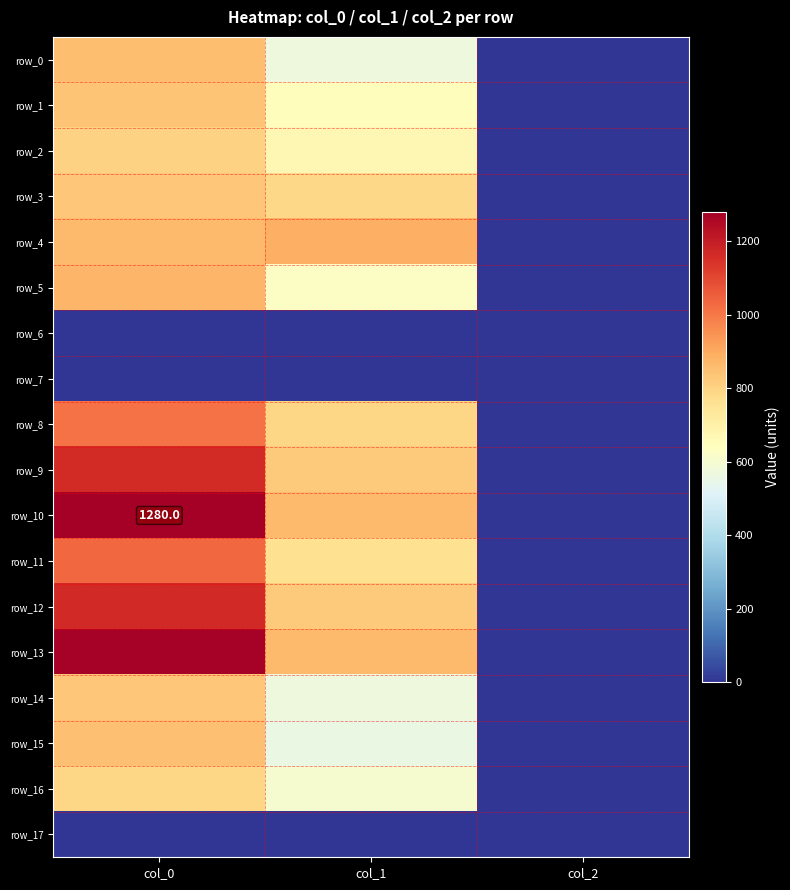

Reading left to right, what are all the values shown in this chart?

row_0: 850.0	573.8	2.0
row_1: 836.7	648.0	2.0
row_2: 803.3	671.6	2.0
row_3: 833.3	789.8	2.0
row_4: 860.0	887.6	2.0
row_5: 870.0	627.8	2.0
row_6: 0.0	0.0	0.0
row_7: 0.0	0.0	0.0
row_8: 1010.0	793.1	2.0
row_9: 1163.3	820.1	2.0
row_10: 1280.0	860.6	2.0
row_11: 1030.0	762.8	2.0
row_12: 1166.7	823.5	2.0
row_13: 1270.0	864.0	2.0
row_14: 830.0	570.4	2.0
row_15: 846.7	556.9	2.0
row_16: 793.3	600.8	2.0
row_17: 0.0	0.0	0.0